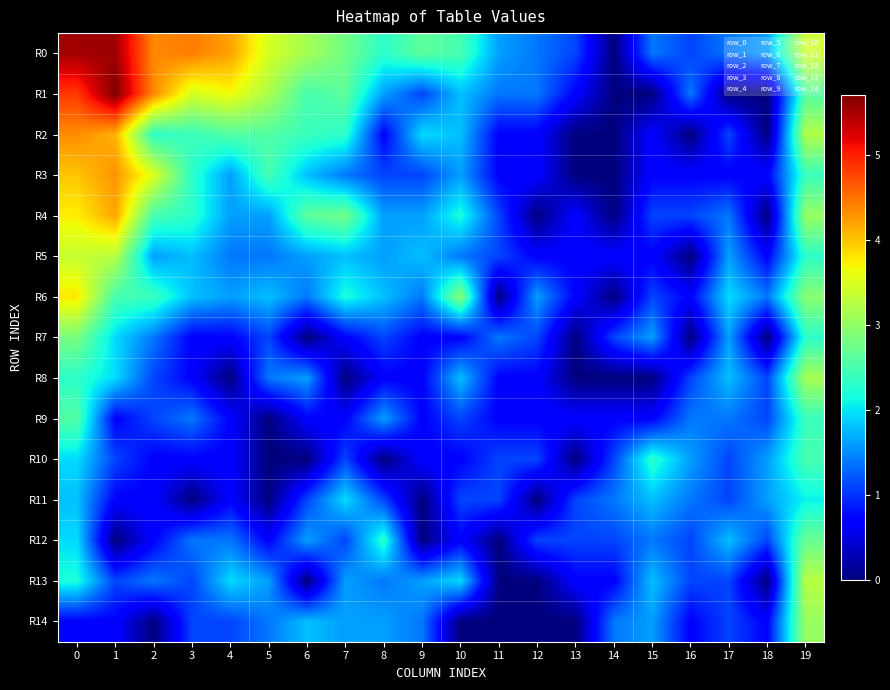

What is the total value across all series at 18?

11.6